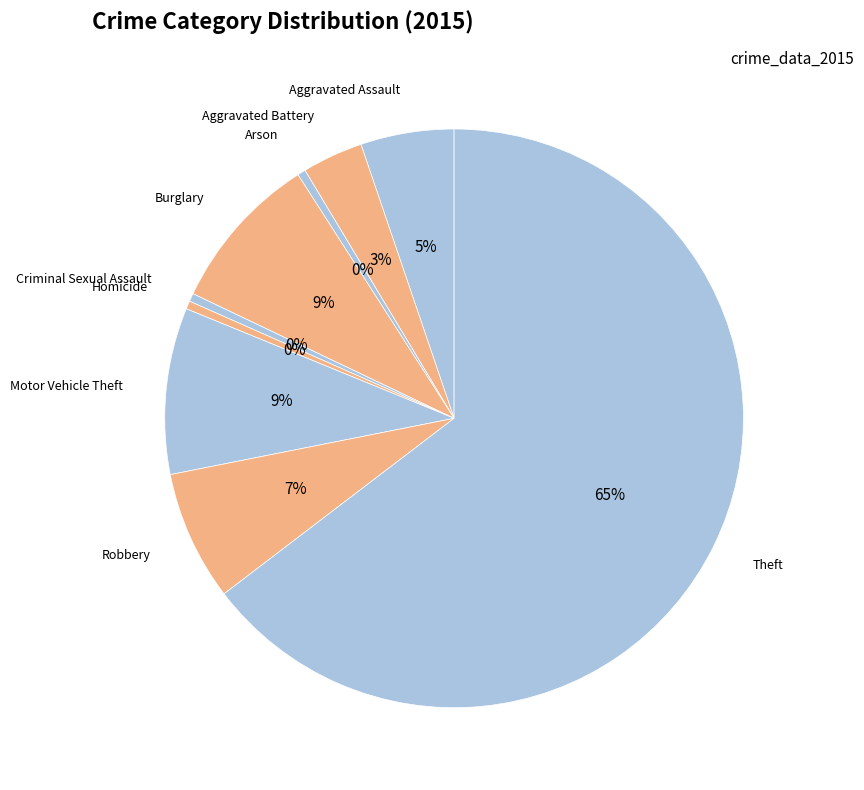

Count the number of slices in the pie.

9